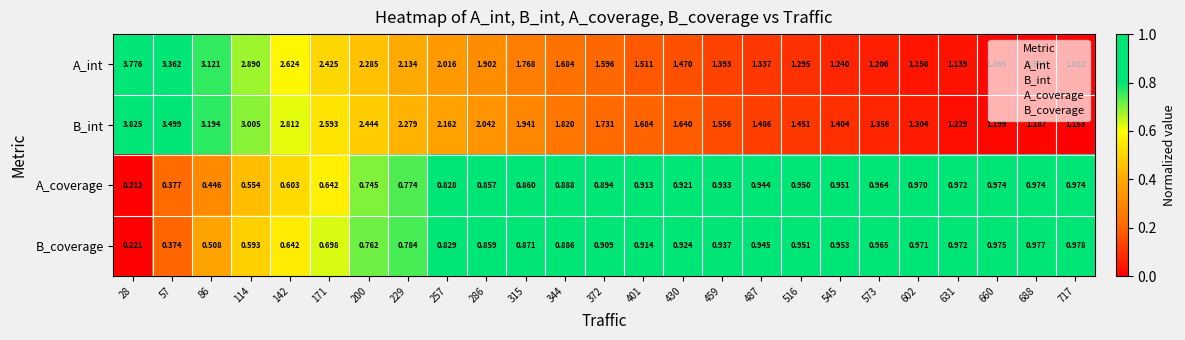

Rank the series by their maximum value, from highest to lowest.

B_int, A_int, B_coverage, A_coverage